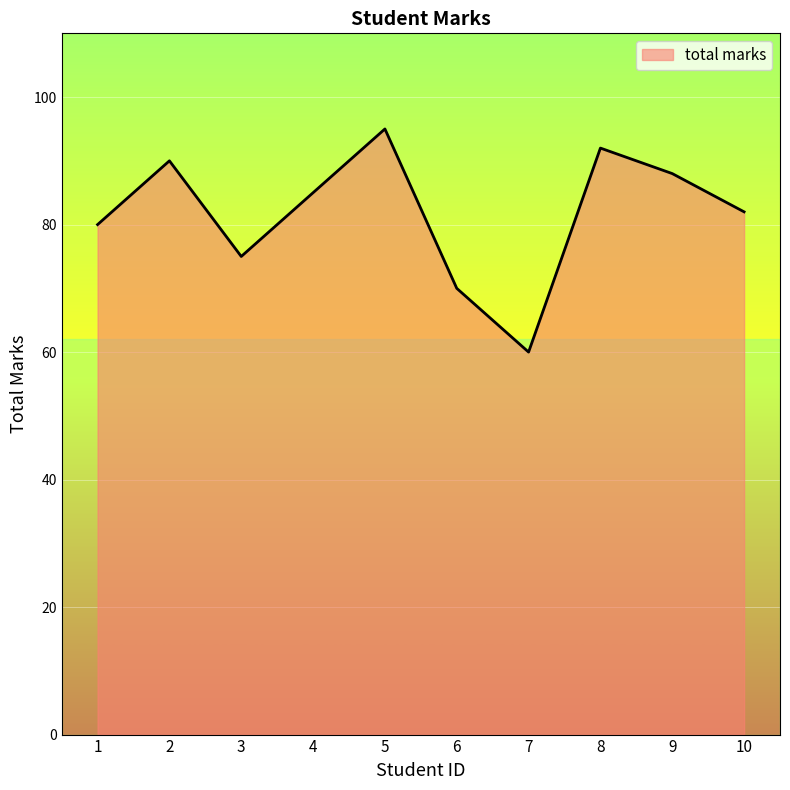

Which category has the lowest value across all series?

7